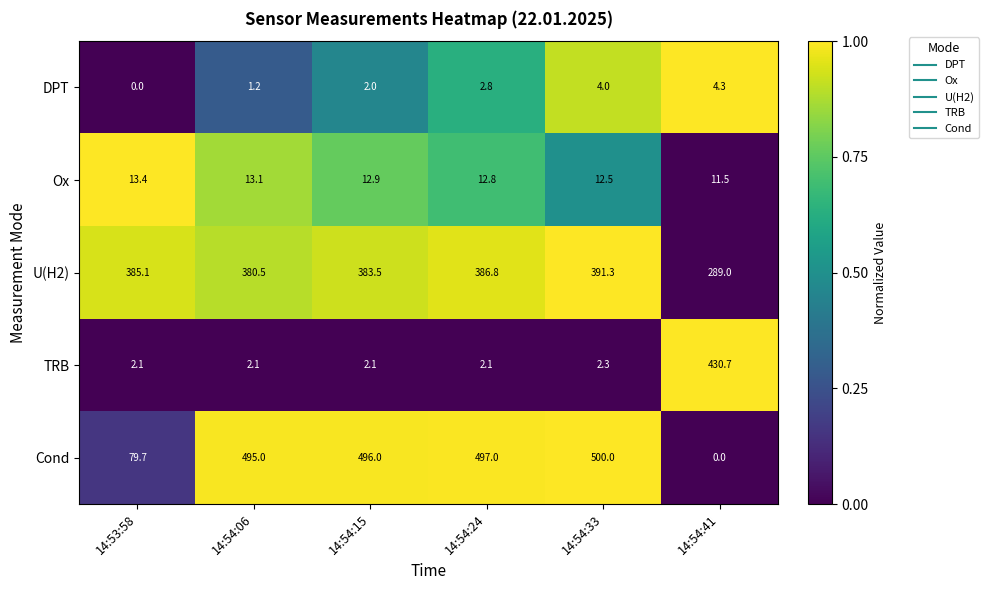

What is the difference between the second highest and minimum values in the Ox series?

1.6